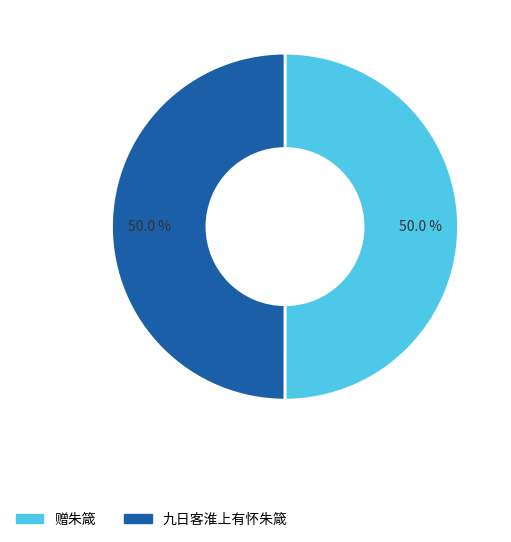

Combined, what portion of the pie is 九日客淮上有怀朱箴 and 赠朱箴?

100.0%